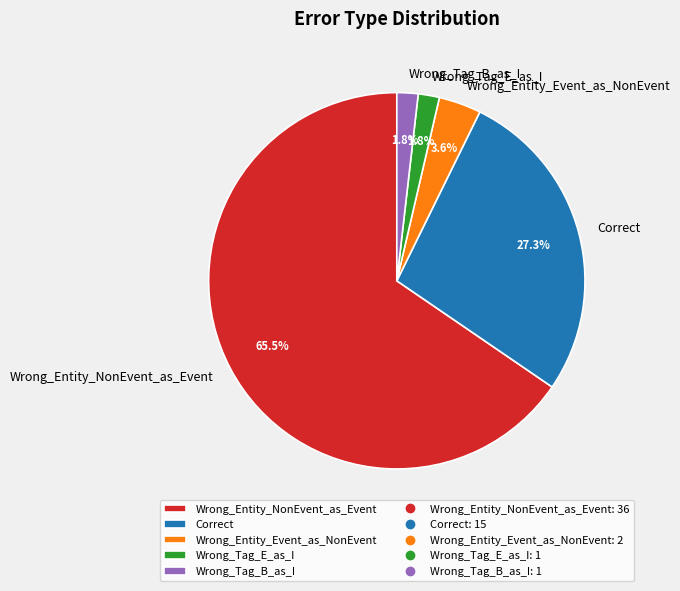

How many segments does this pie chart have?

5